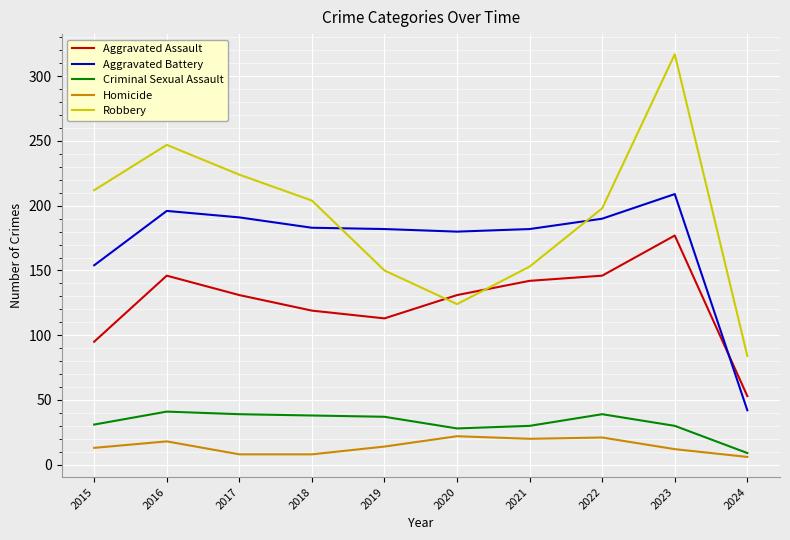

At 2018, list the series in order from largest to smallest.

Robbery, Aggravated Battery, Aggravated Assault, Criminal Sexual Assault, Homicide